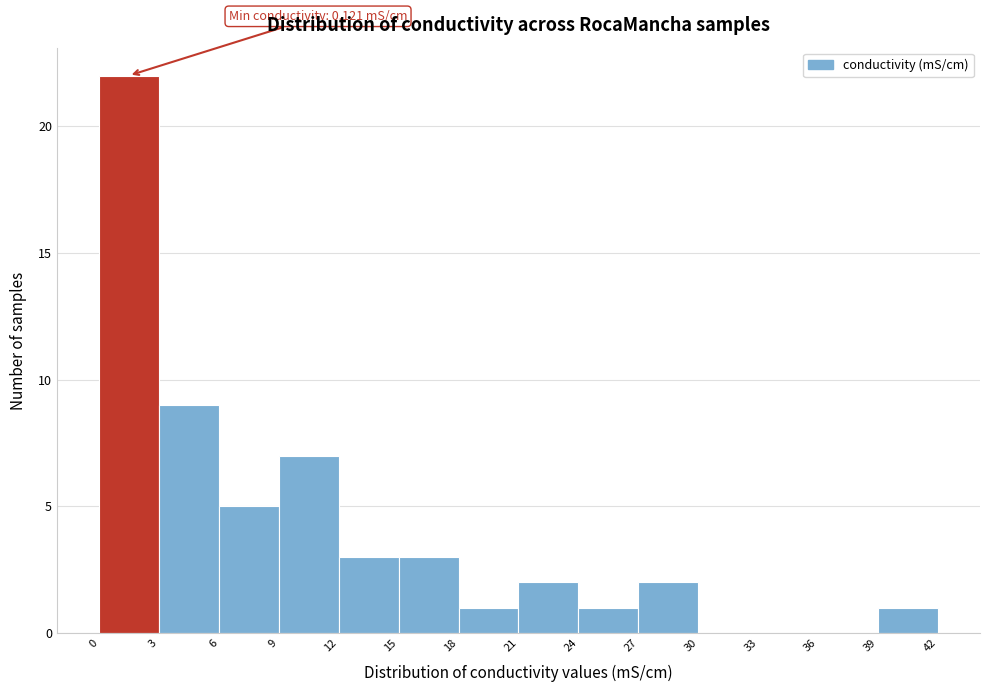

Over which range of the x-axis is the bar tallest?

0 to 3